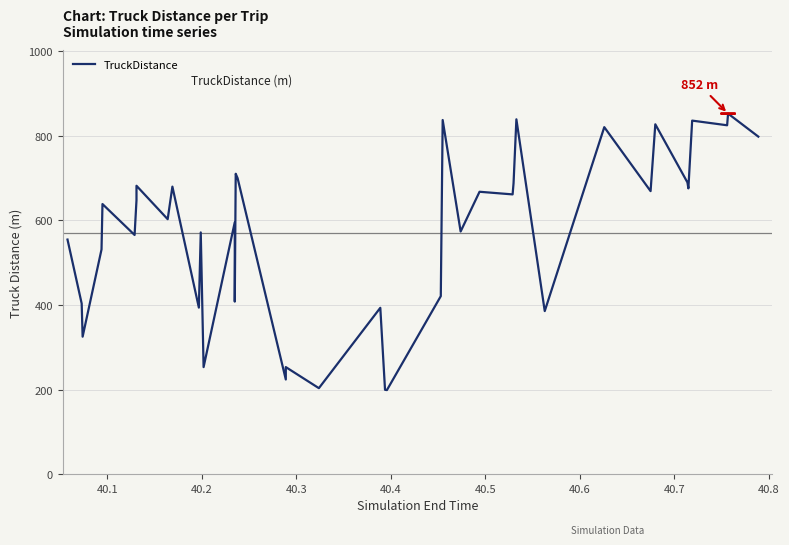

What is the maximum value shown in the chart?

851.8